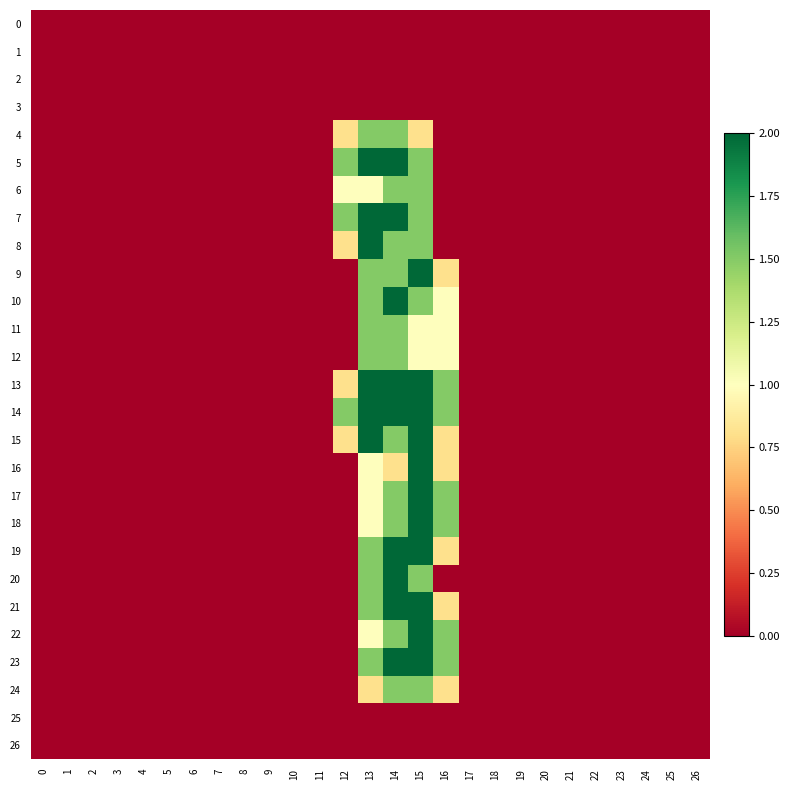

At how many categories does at least one series exceed 0?

5